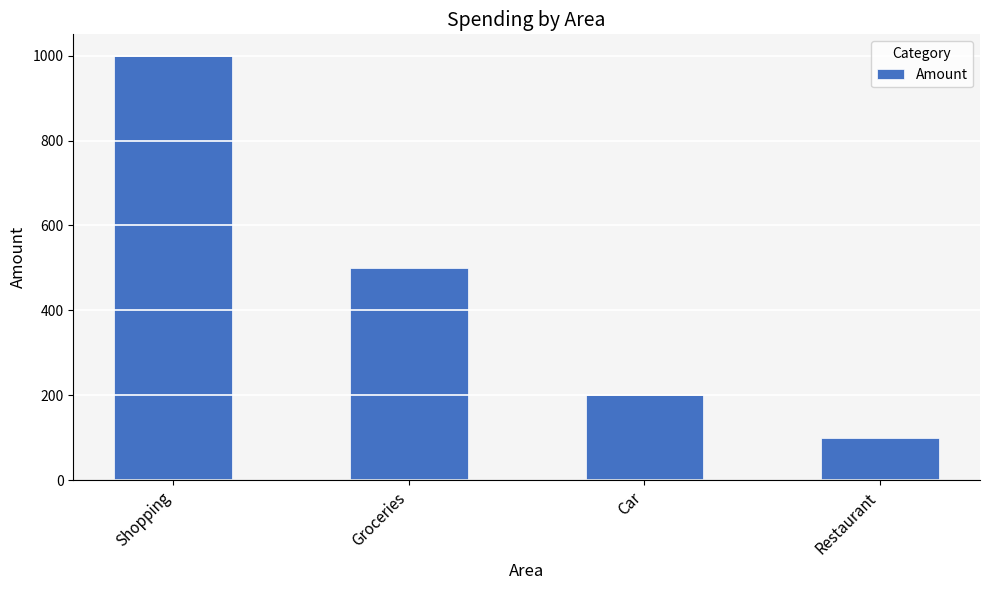

Where does the data first go above 500?

Shopping